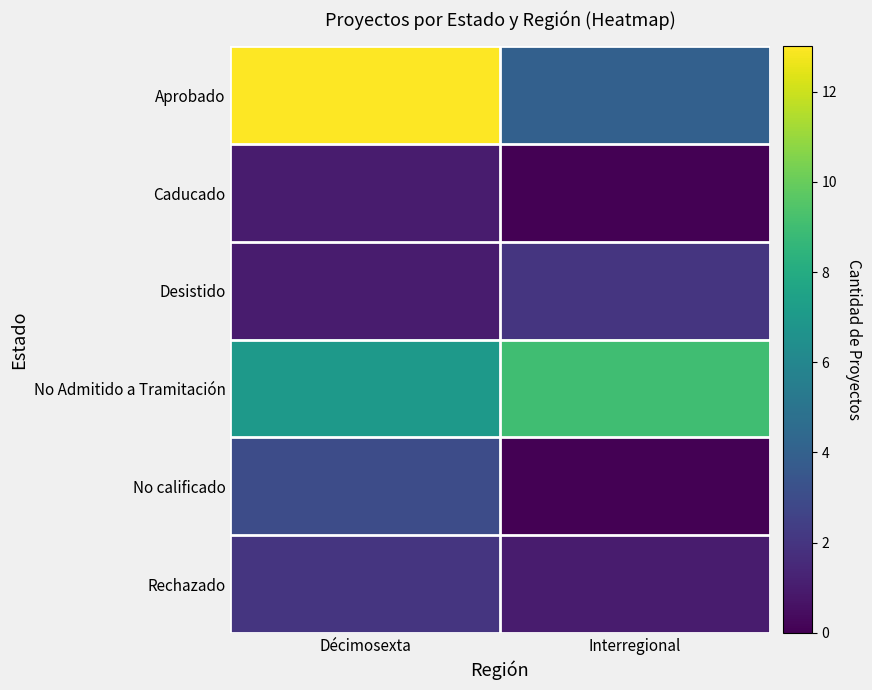

Which has a higher value, Interregional or Décimosexta?

Décimosexta